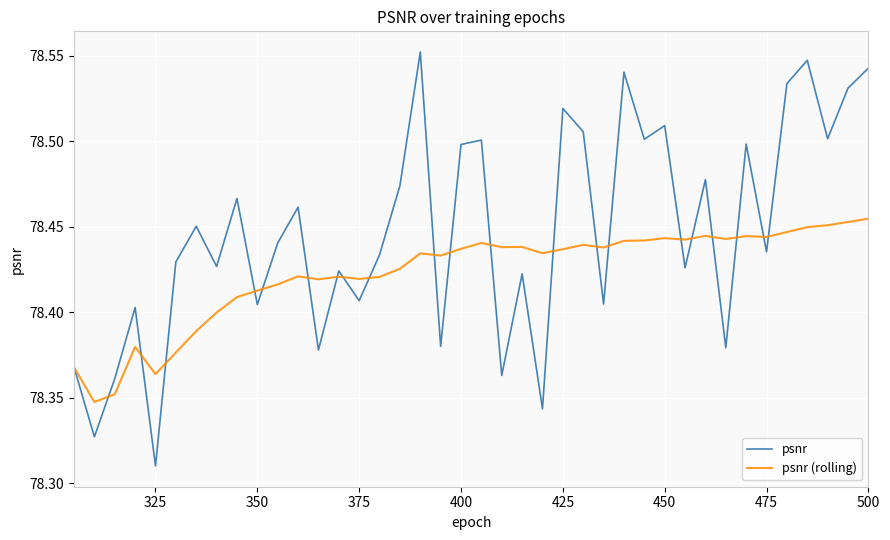

True or false: psnr has more than 2 interior local peaks.

True